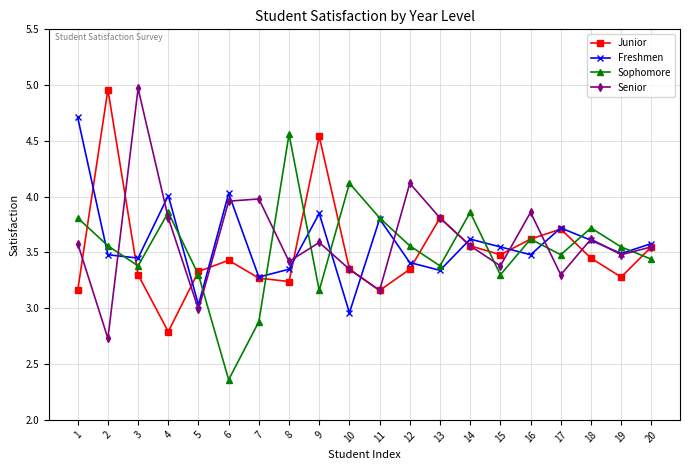

At 9, list the series in order from largest to smallest.

Junior, Freshmen, Senior, Sophomore